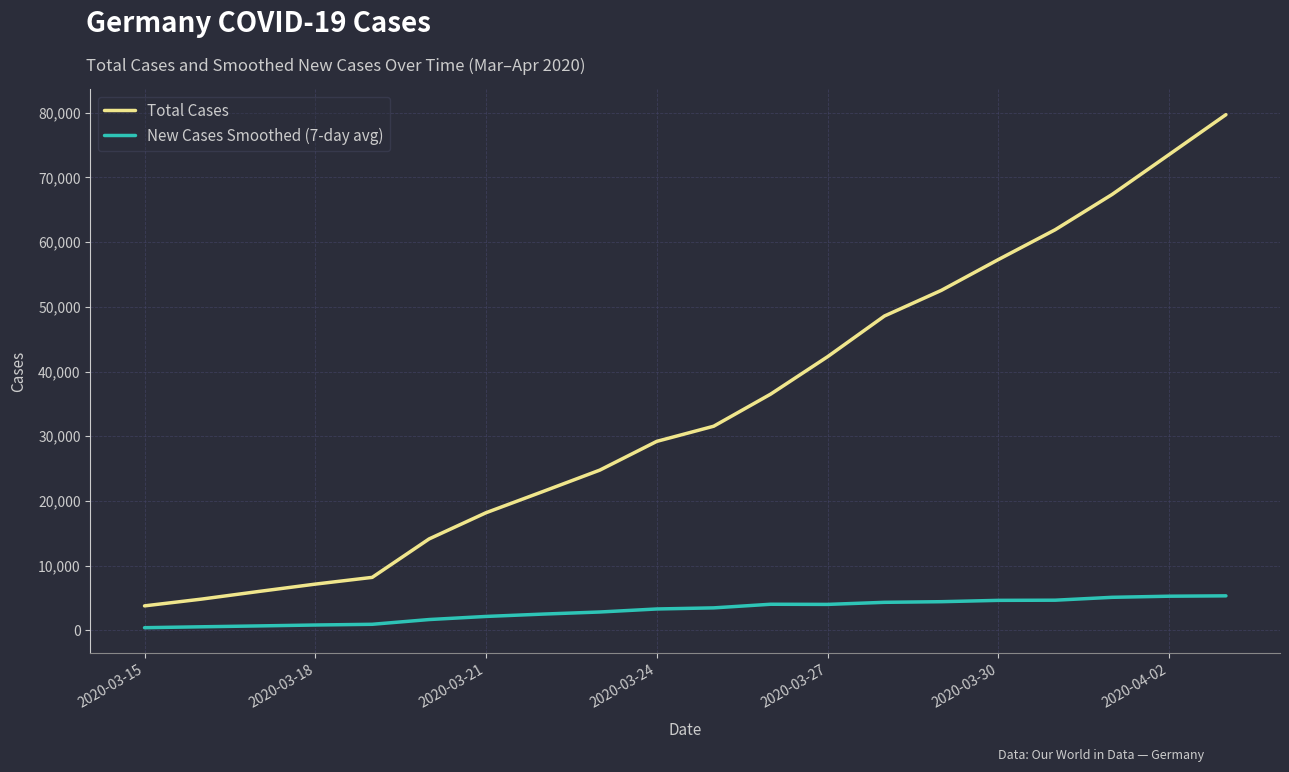

List the series in order of their peak value, lowest first.

New Cases Smoothed (7-day avg), Total Cases